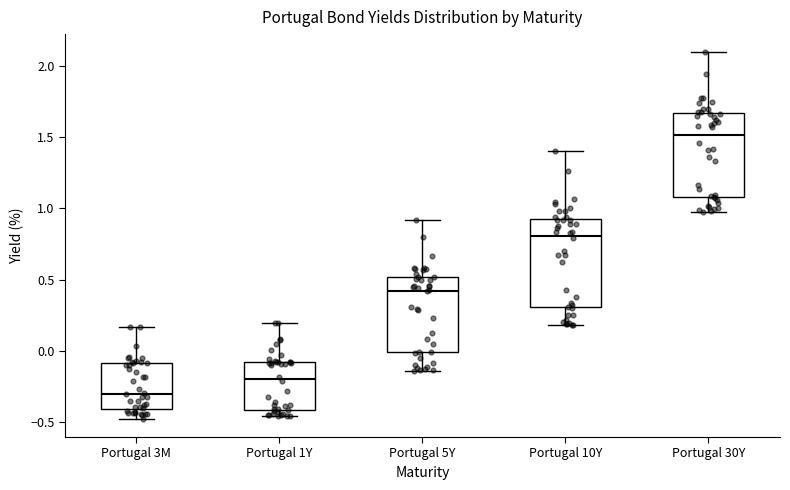

Which box's median line is the lowest?

Portugal 3M